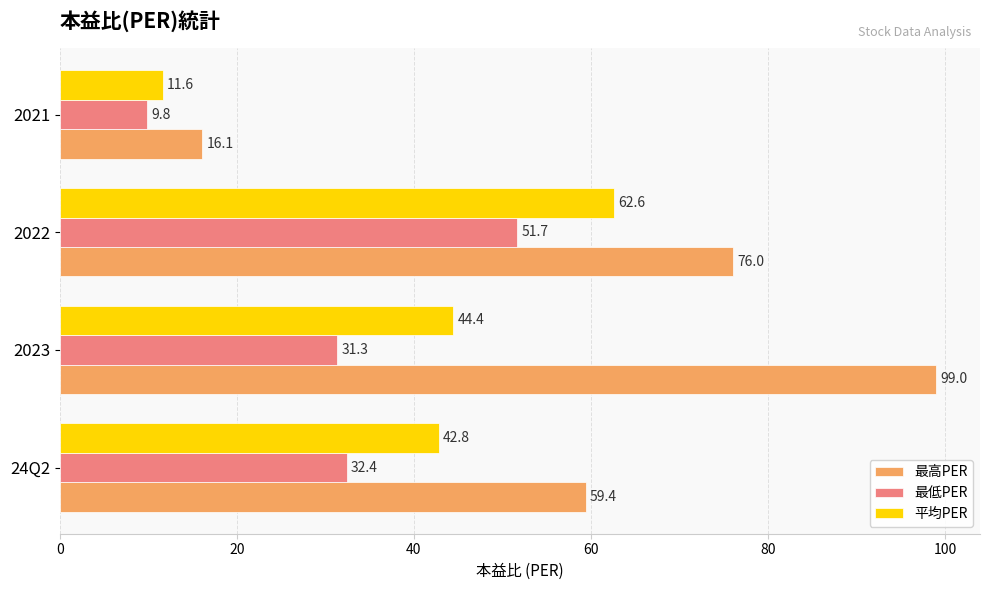

Which series has the widest spread of values?

最高PER